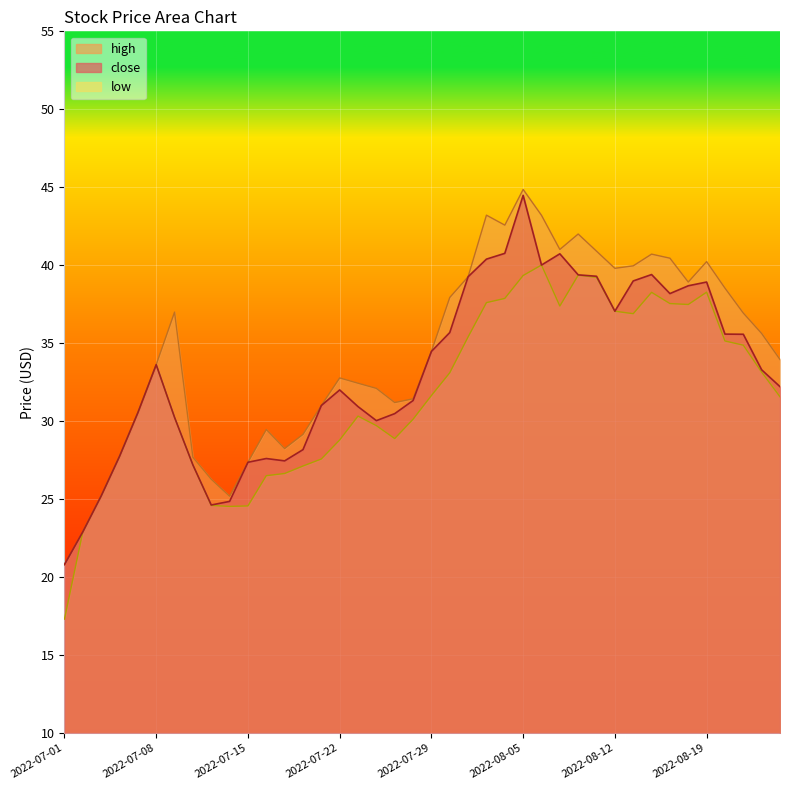

What position from the left is 2022-08-05?

26